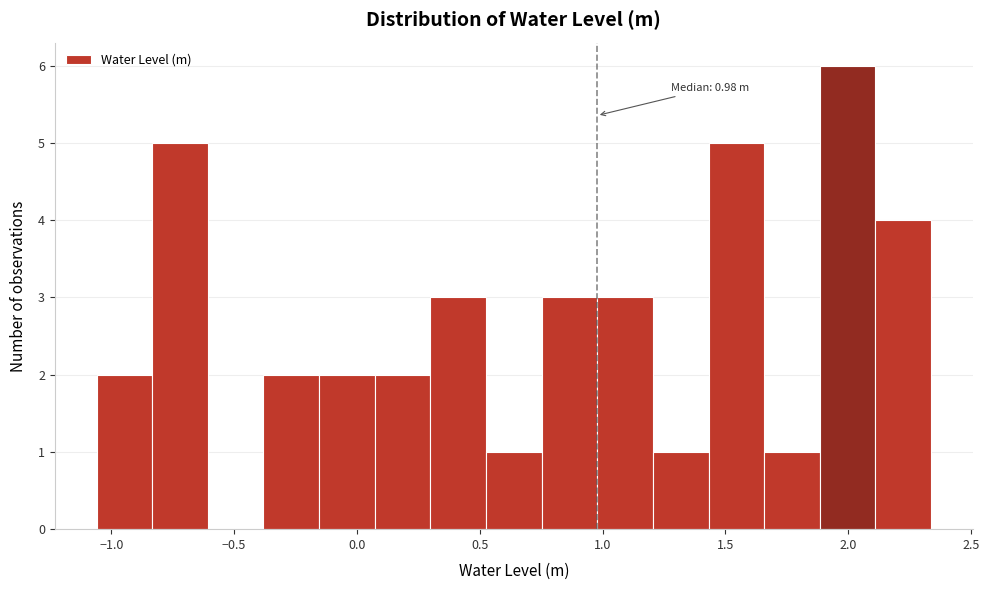

Over which range of the x-axis is the bar tallest?

1.90 to 2.10